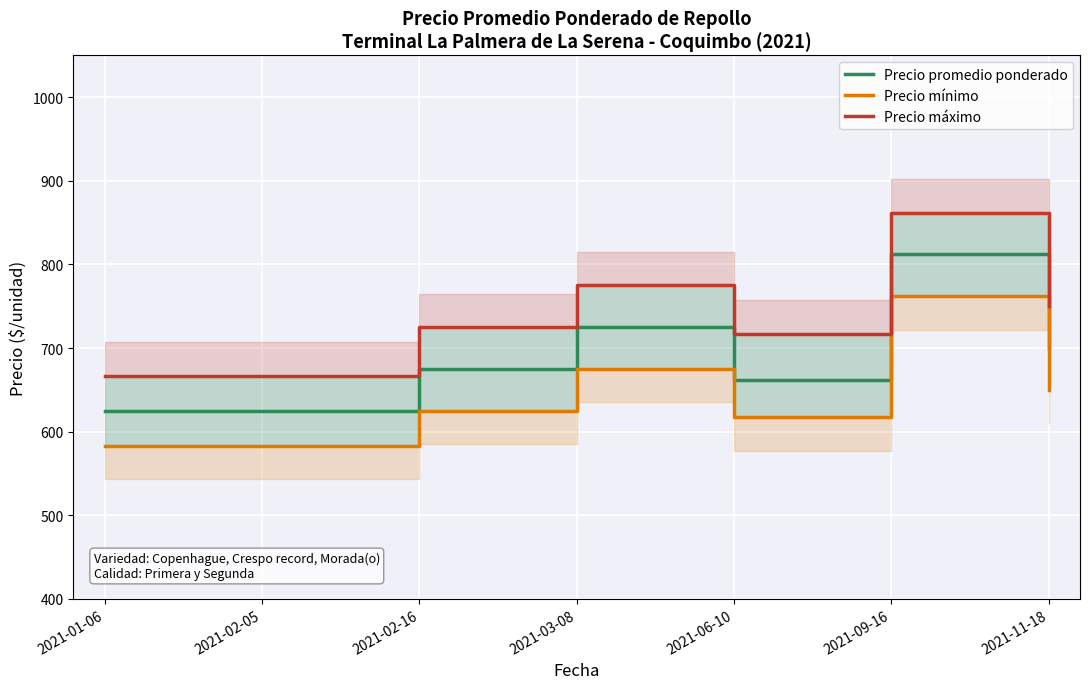

What is the value of the Precio mínimo point at the 4th from the left?

675